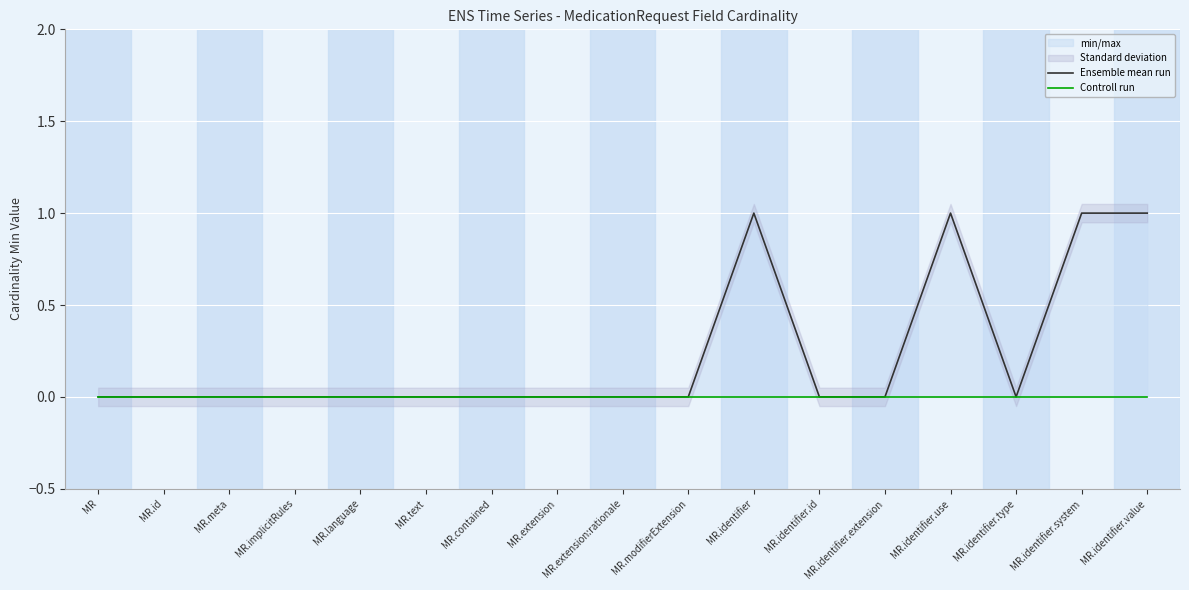

Reading left to right, extract all data points from this chart.

Ensemble mean run: 0	0	0	0	0	0	0	0	0	0	1	0	0	1	0	1	1
Controll run: 0	0	0	0	0	0	0	0	0	0	0	0	0	0	0	0	0